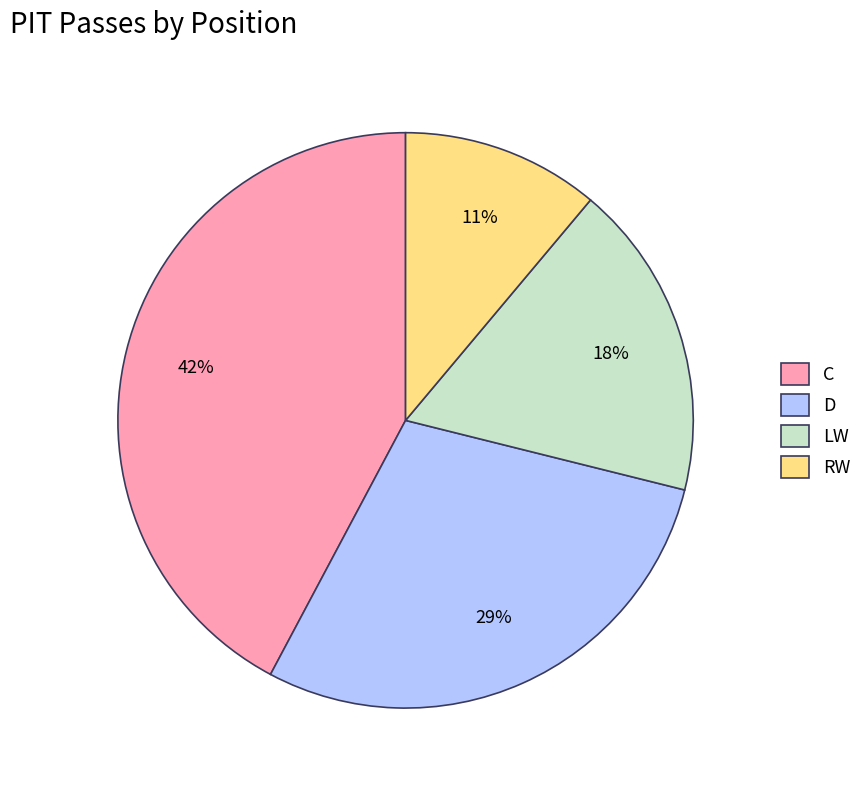

Do C and LW together represent more than half of the pie?

Yes